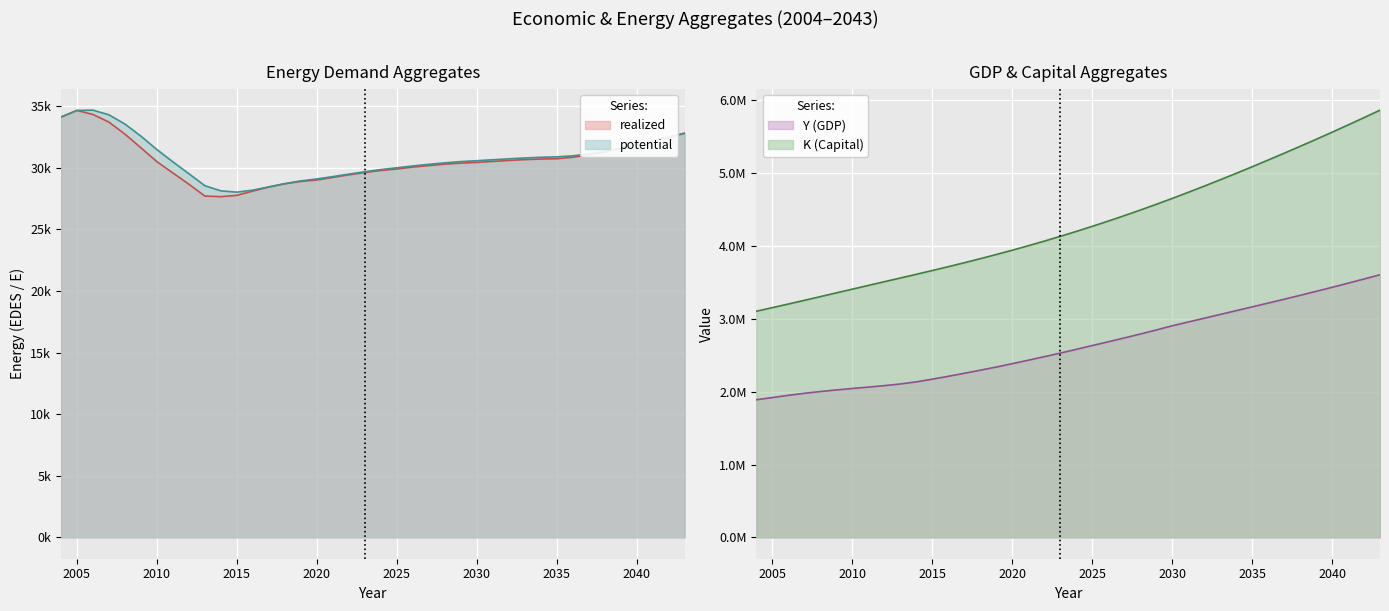

What is the average value of the EDES_20_0+EDES_19_0 series?

30579.8